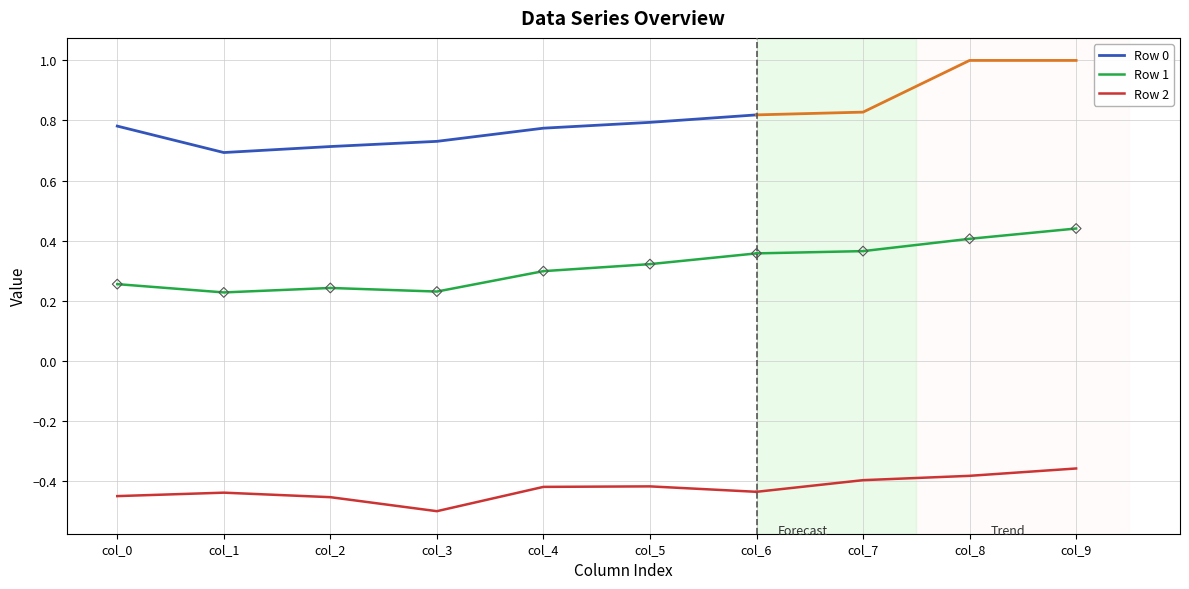

Which series has the largest total across all categories?

Row 0